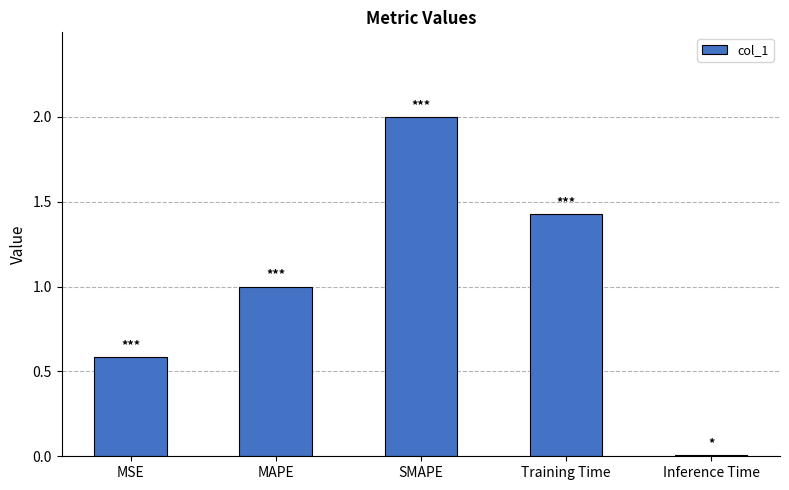

What is the approximate value at SMAPE?

2.0